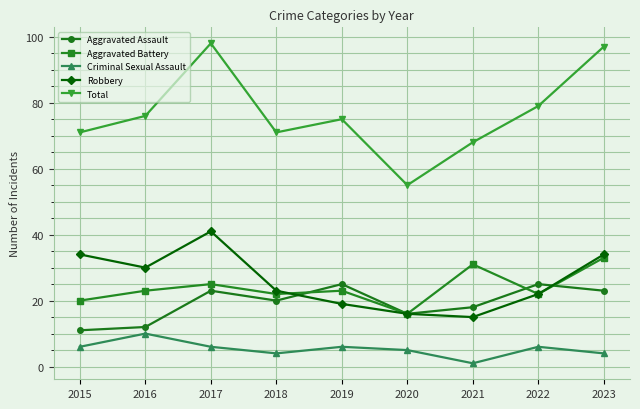

Reading right to left, list all the values displayed in this chart.

Aggravated Assault: 2023=23	2022=25	2021=18	2020=16	2019=25	2018=20	2017=23	2016=12	2015=11
Aggravated Battery: 2023=33	2022=22	2021=31	2020=16	2019=23	2018=22	2017=25	2016=23	2015=20
Criminal Sexual Assault: 2023=4	2022=6	2021=1	2020=5	2019=6	2018=4	2017=6	2016=10	2015=6
Robbery: 2023=34	2022=22	2021=15	2020=16	2019=19	2018=23	2017=41	2016=30	2015=34
Total: 2023=97	2022=79	2021=68	2020=55	2019=75	2018=71	2017=98	2016=76	2015=71